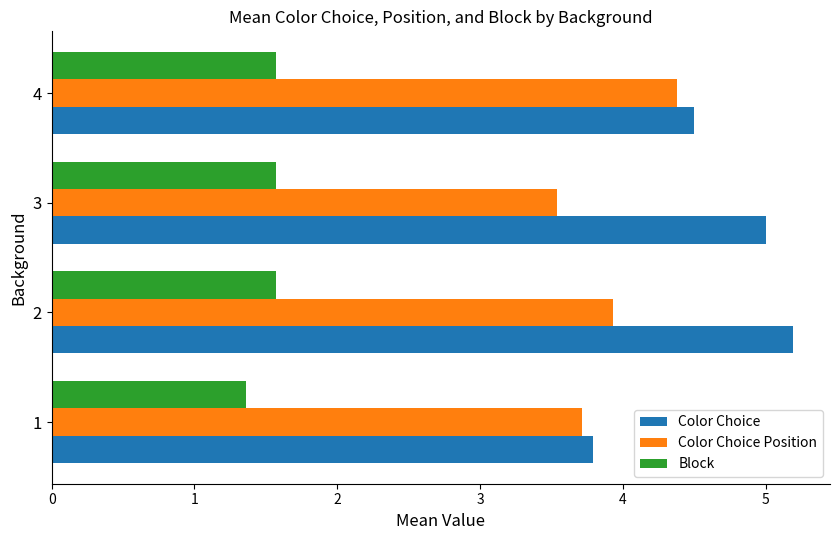

What is the maximum value for Block?

1.6